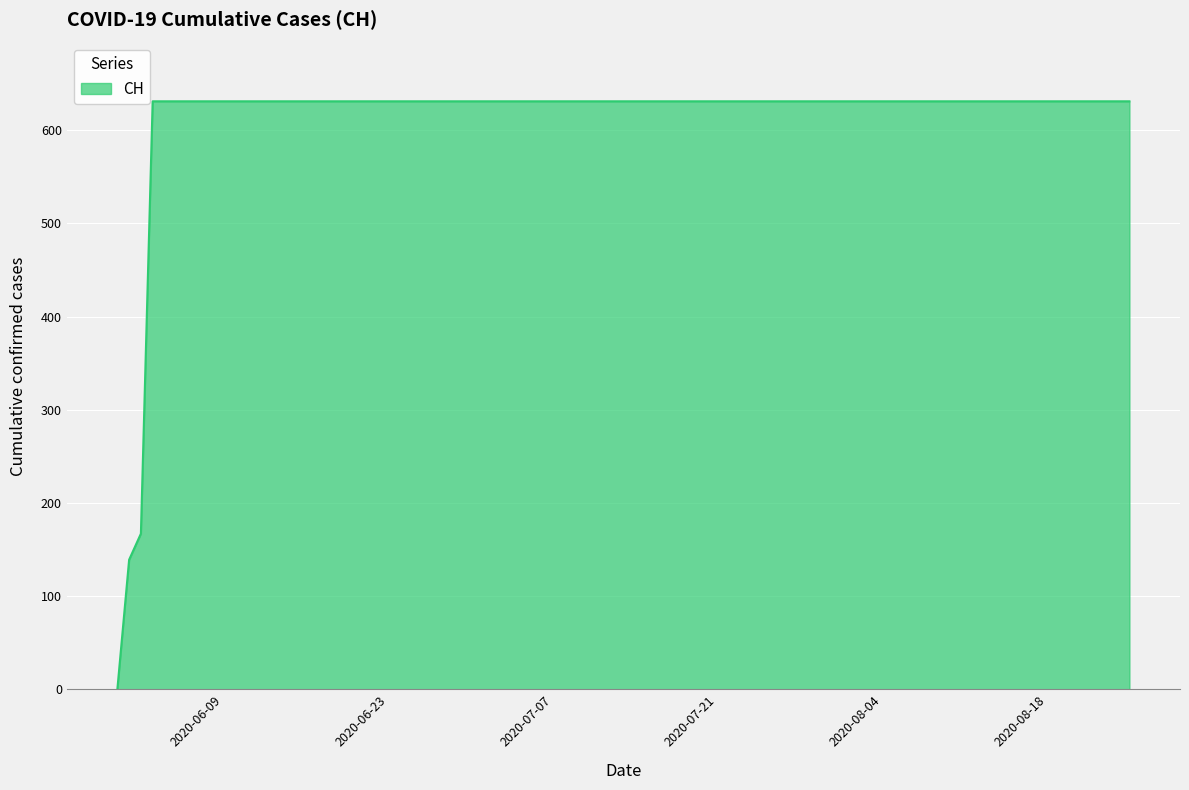

What is the maximum value shown in the chart?

631